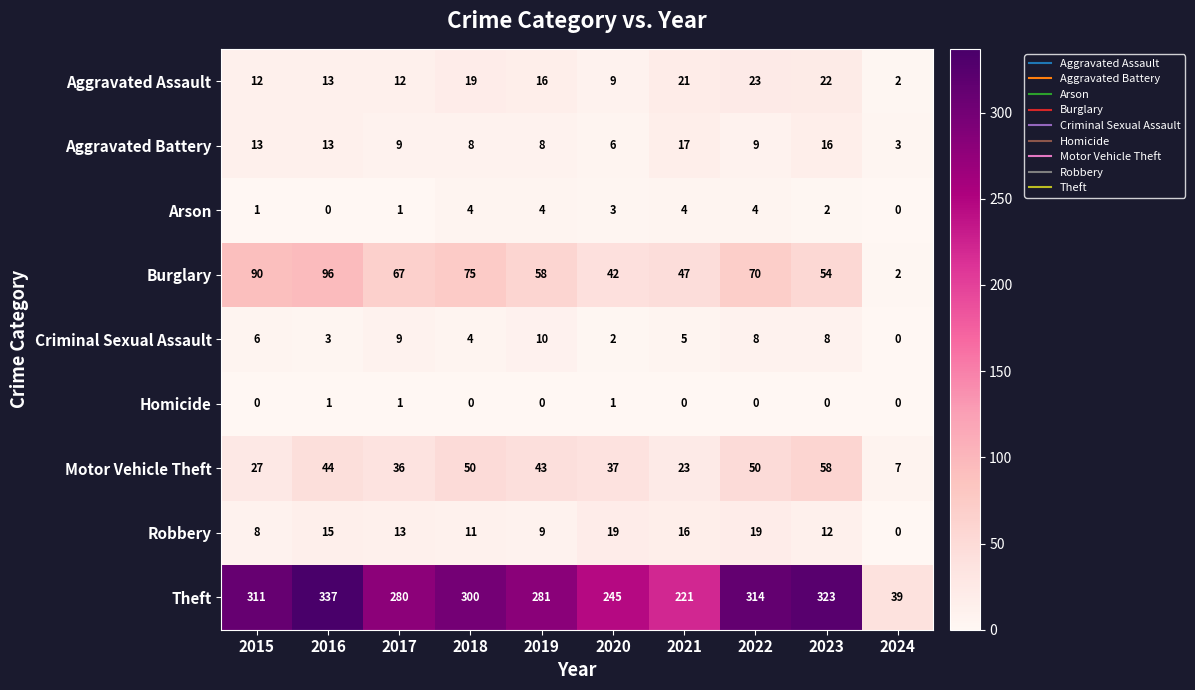

At which label does Aggravated Assault reach its peak?

2022